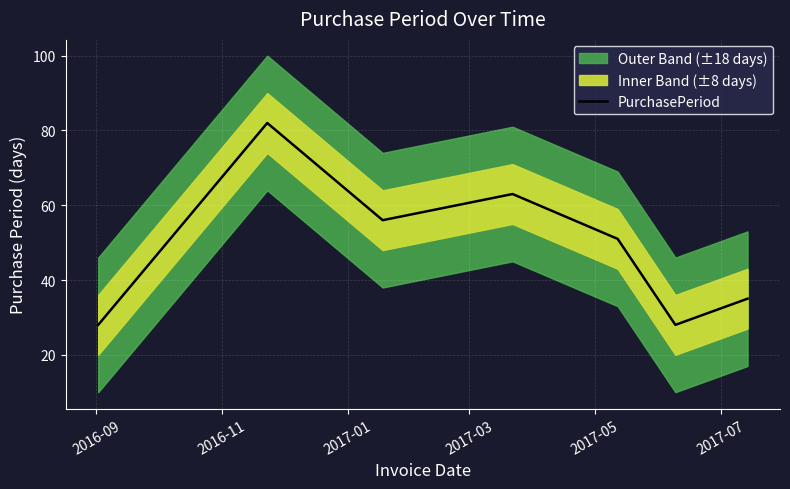

What is the minimum value shown in the chart?

28